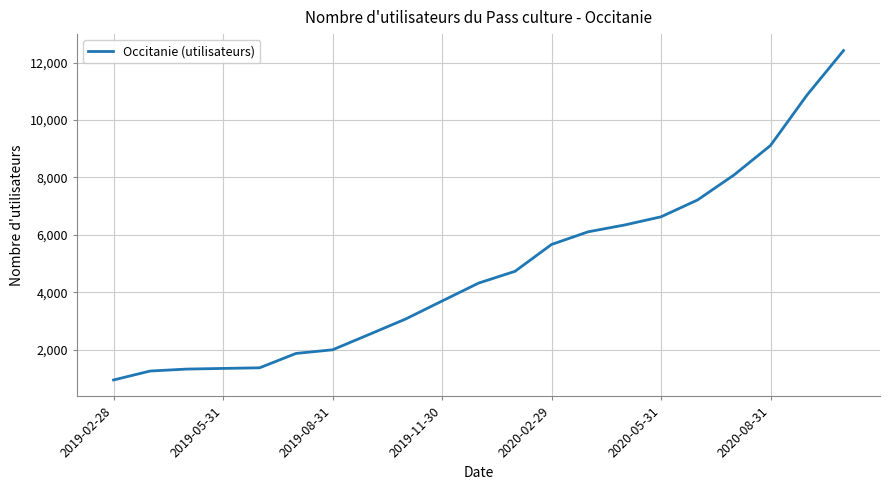

Is this an area chart (filled region under the line)?

No